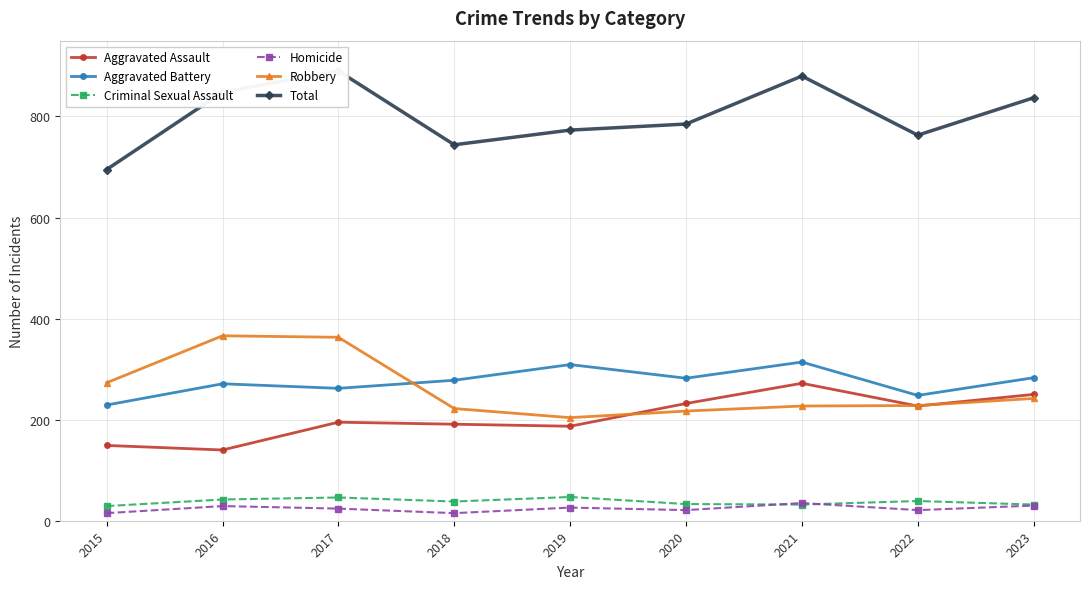

Reading left to right, transcribe all the data shown in this chart.

Aggravated Assault: 2015=149	2016=140	2017=195	2018=191	2019=187	2020=232	2021=272	2022=227	2023=250
Aggravated Battery: 2015=229	2016=271	2017=262	2018=278	2019=309	2020=282	2021=314	2022=248	2023=283
Criminal Sexual Assault: 2015=29	2016=42	2017=46	2018=38	2019=47	2020=33	2021=32	2022=39	2023=32
Homicide: 2015=15	2016=29	2017=24	2018=15	2019=26	2020=21	2021=35	2022=21	2023=30
Robbery: 2015=273	2016=366	2017=363	2018=222	2019=204	2020=217	2021=227	2022=228	2023=242
Total: 2015=695	2016=848	2017=890	2018=744	2019=773	2020=785	2021=880	2022=763	2023=837